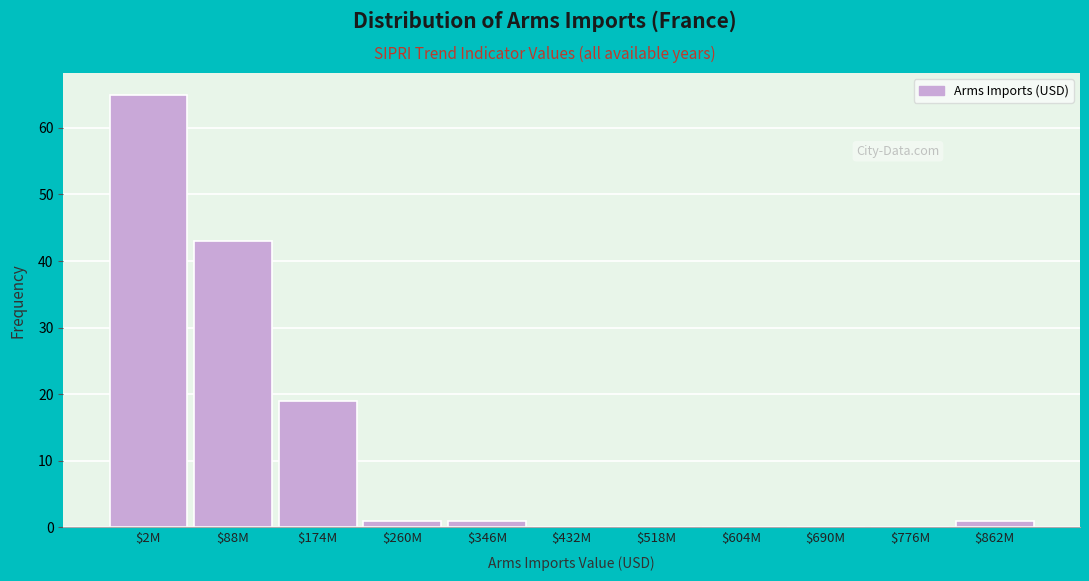

What is the greatest value displayed?

65